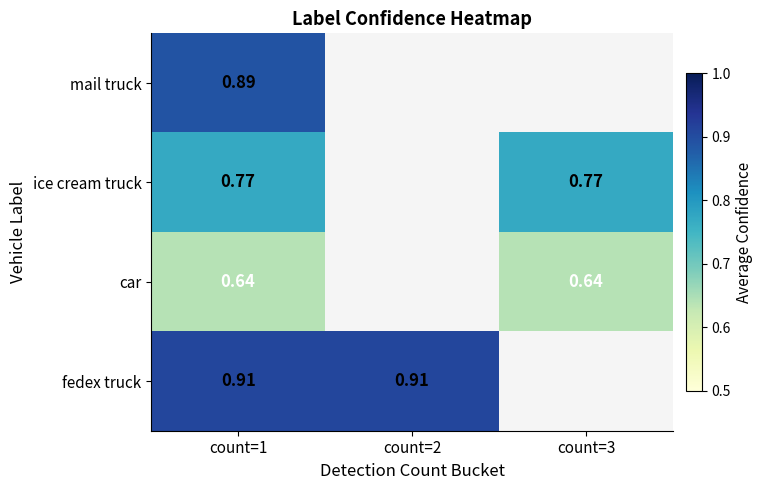

Which series has the largest range (max minus min)?

mail truck